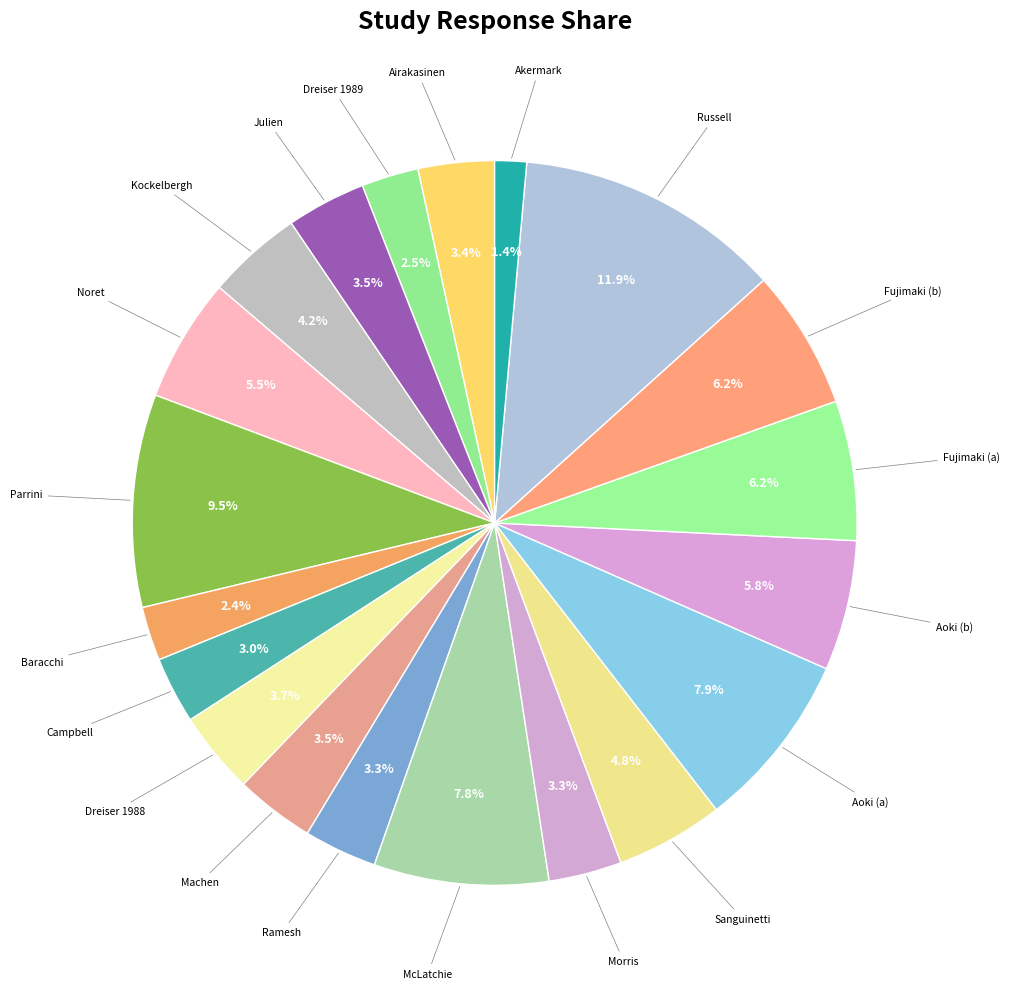

How many segments does this pie chart have?

20